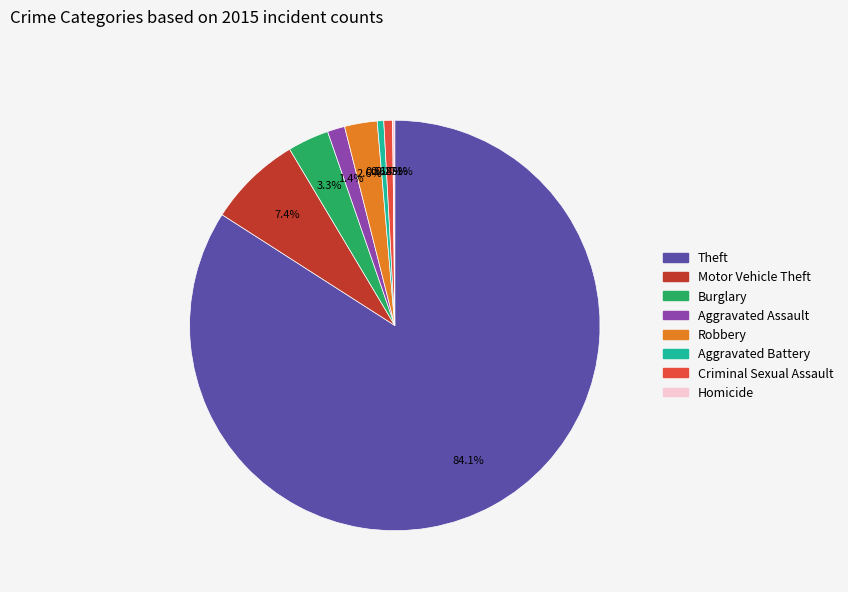

Is there any slice that represents more than half of the pie?

Yes